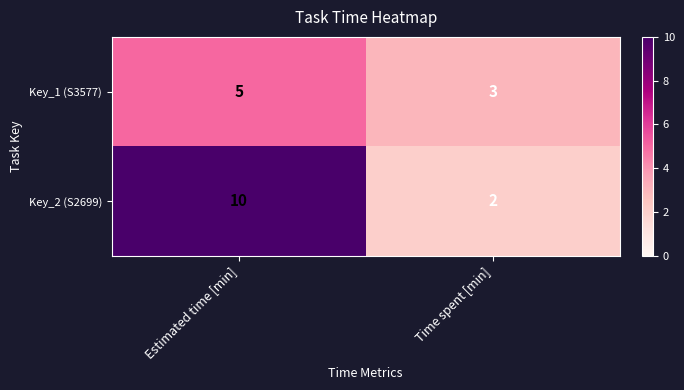

The value of Key_2 (S2699) at Estimated time [min] is 13. True or false?

False